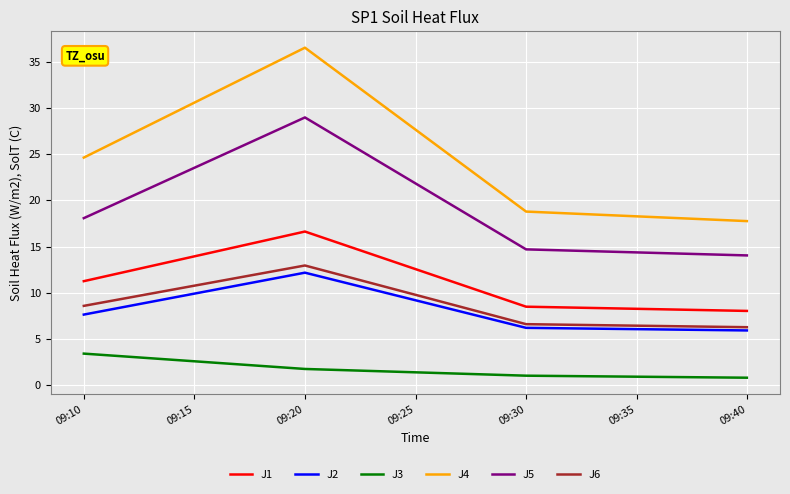

How many series are shown in this chart?

6